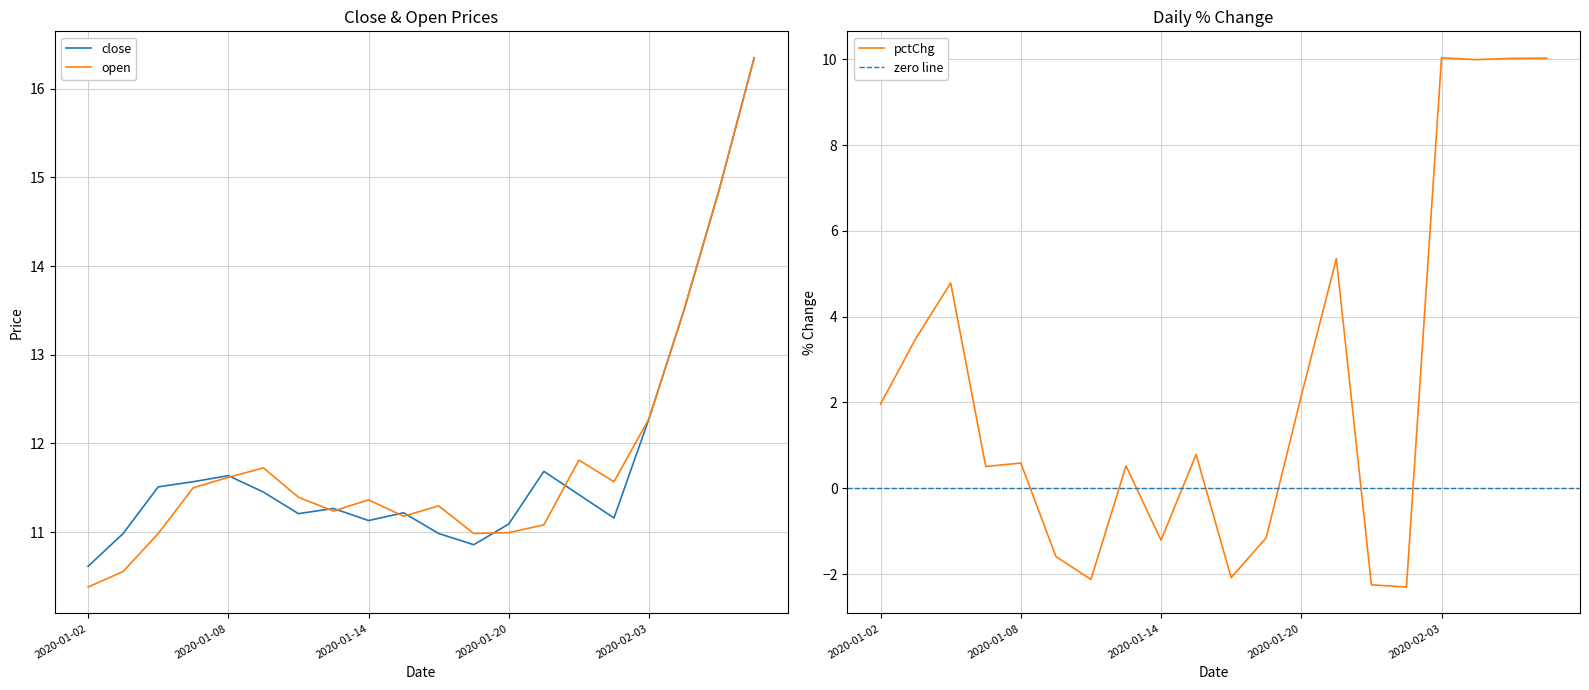

What is the value of the open point at the 2nd from the left?

10.6